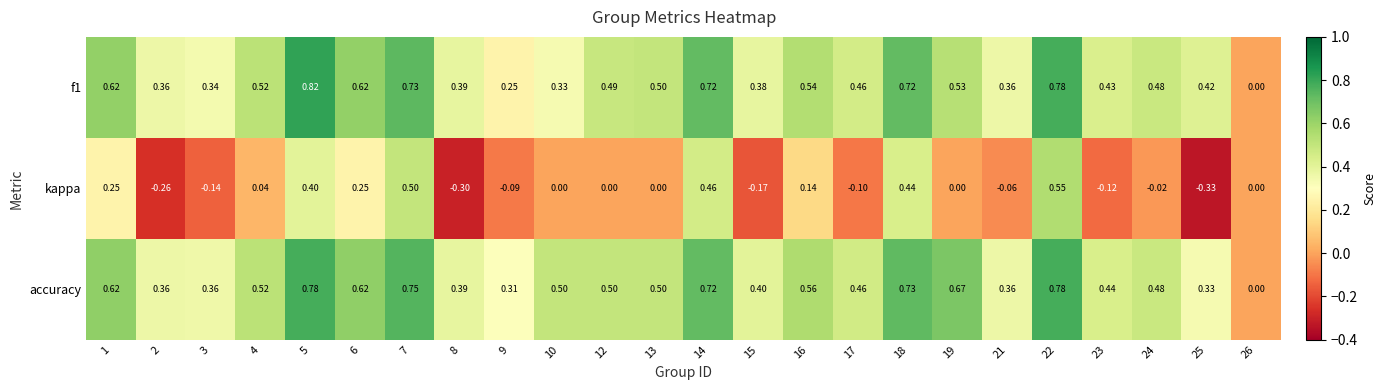

Is the value of kappa at 18 greater than the value of accuracy at 15?

Yes